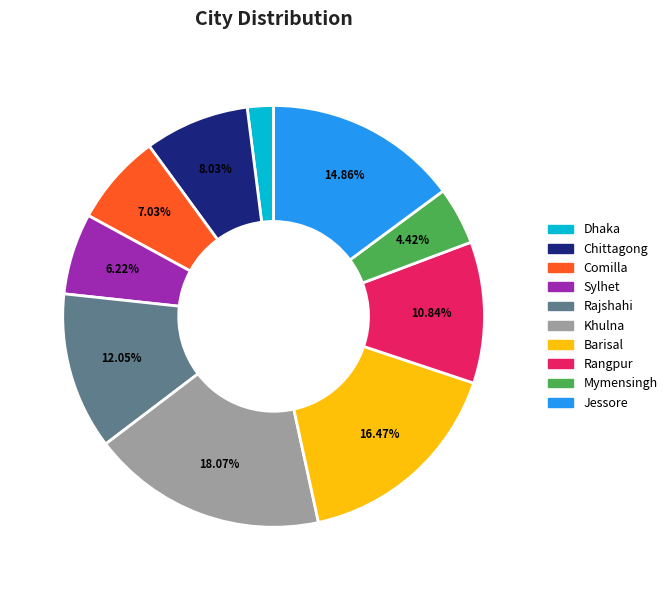

What is the largest slice in the pie chart?

Khulna